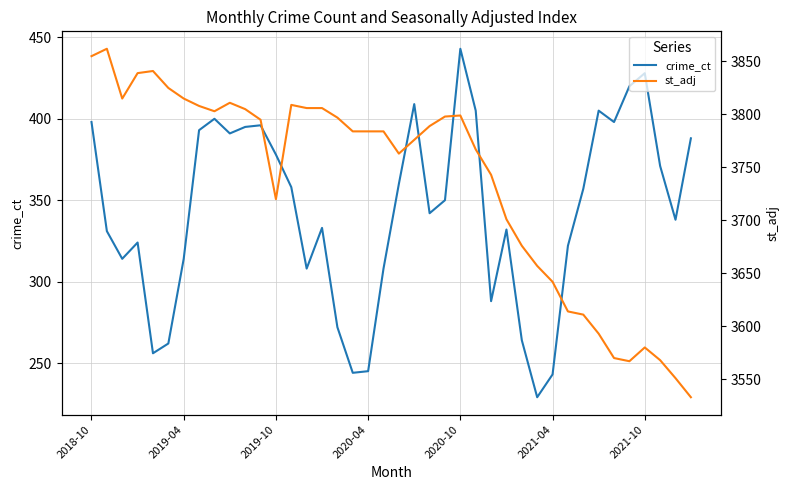

What is the minimum value for crime_ct?

229